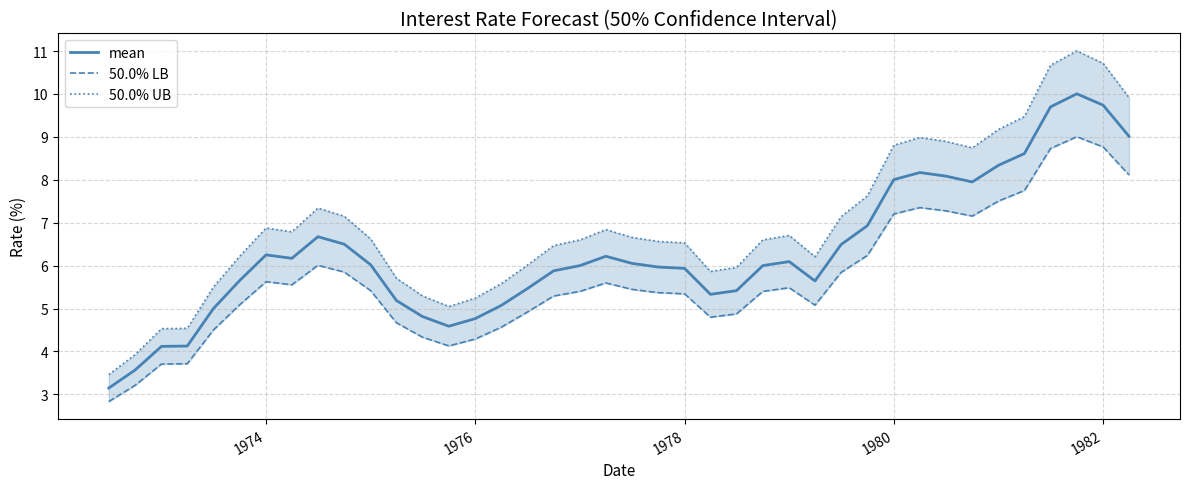

Does the chart display data point markers on the line(s)?

No